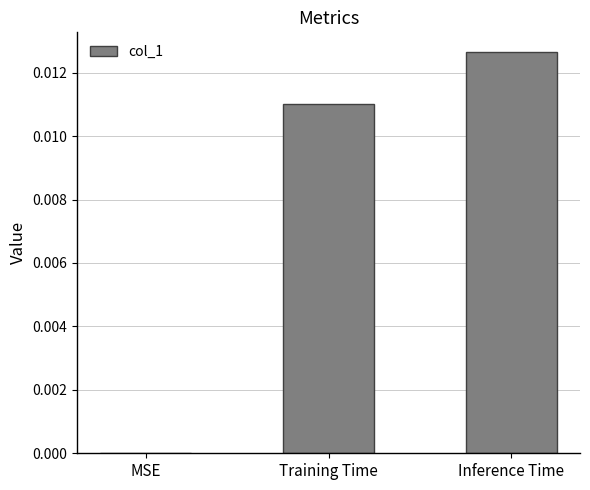

The value at Training Time is 0.0. True or false?

True